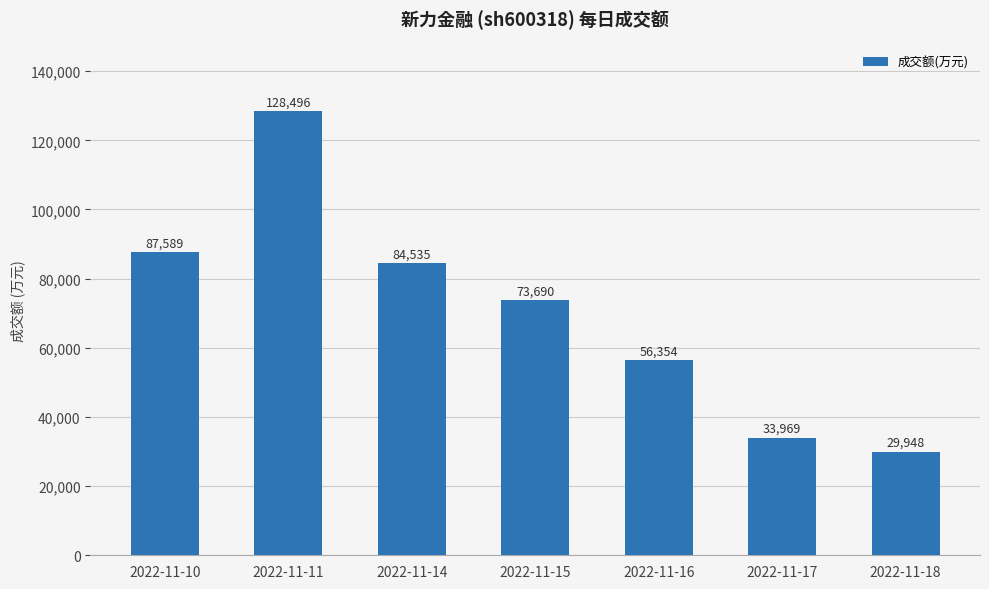

At which label is the value closest to 79222?

2022-11-14